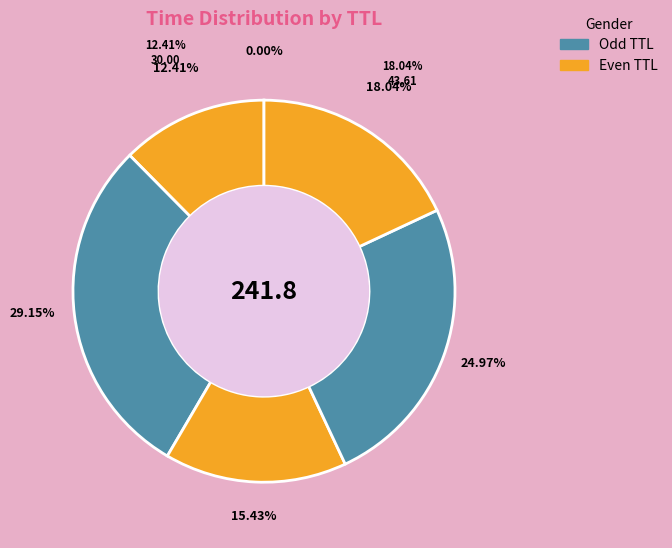

Combined, do TTL 2 and TTL 22 account for over 50%?

No